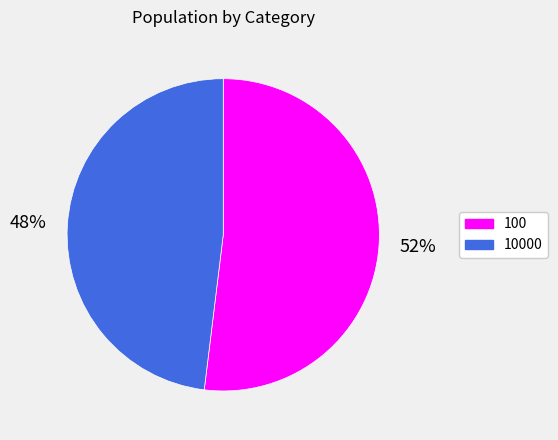

Count the number of slices in the pie.

2